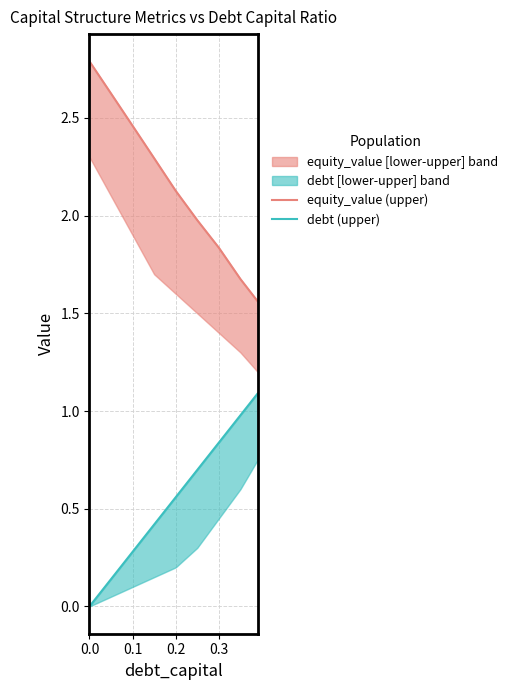

Which series has the widest spread of values?

equity_value (upper)